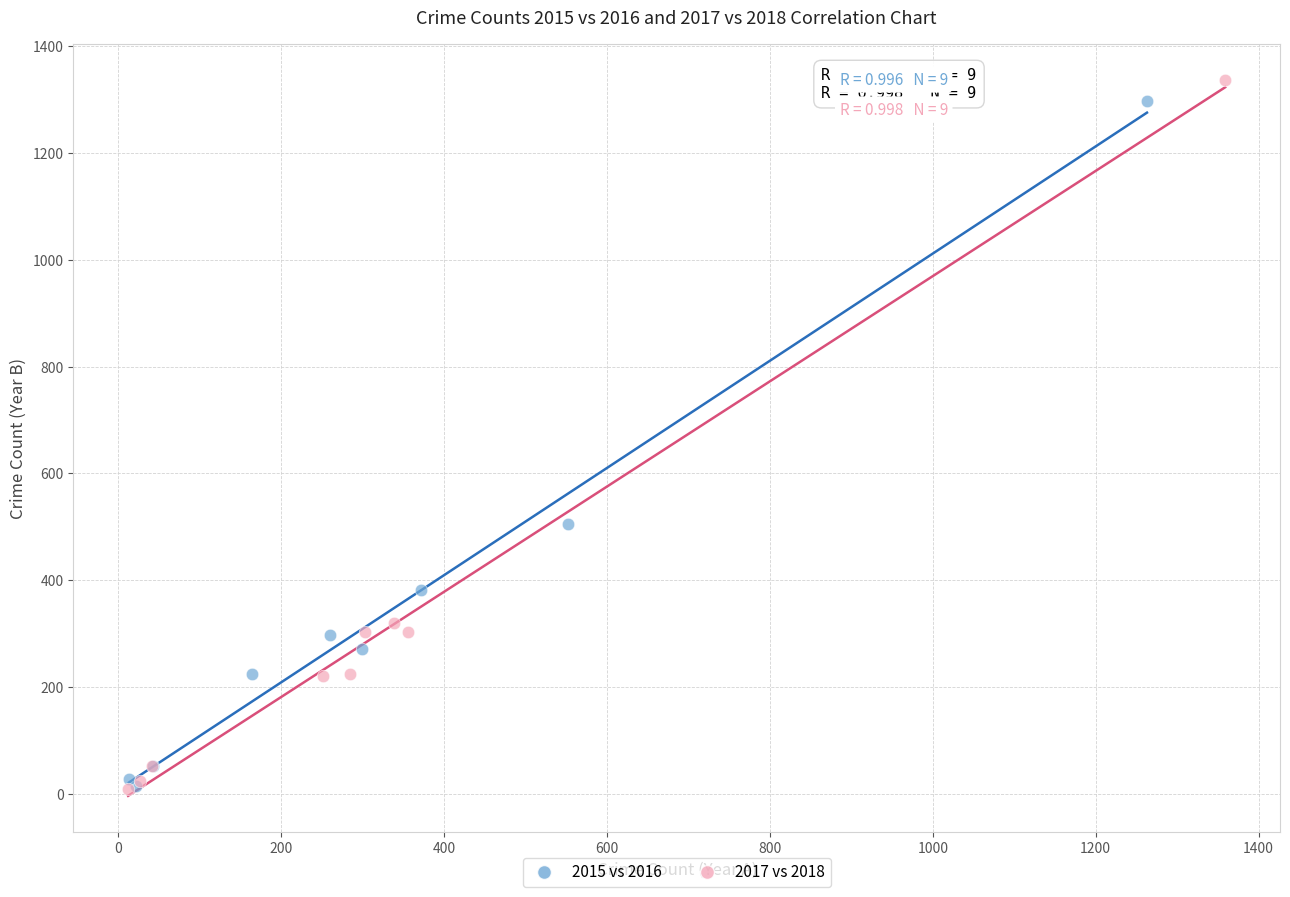

Which series has the widest spread of Y values?

2017 vs 2018